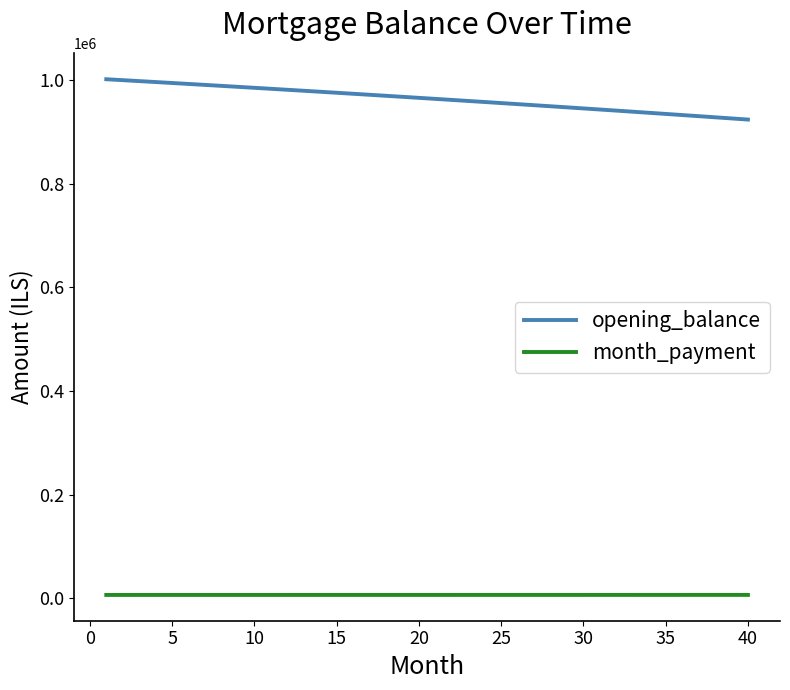

True or false: month_payment and opening_balance cross at least once.

False